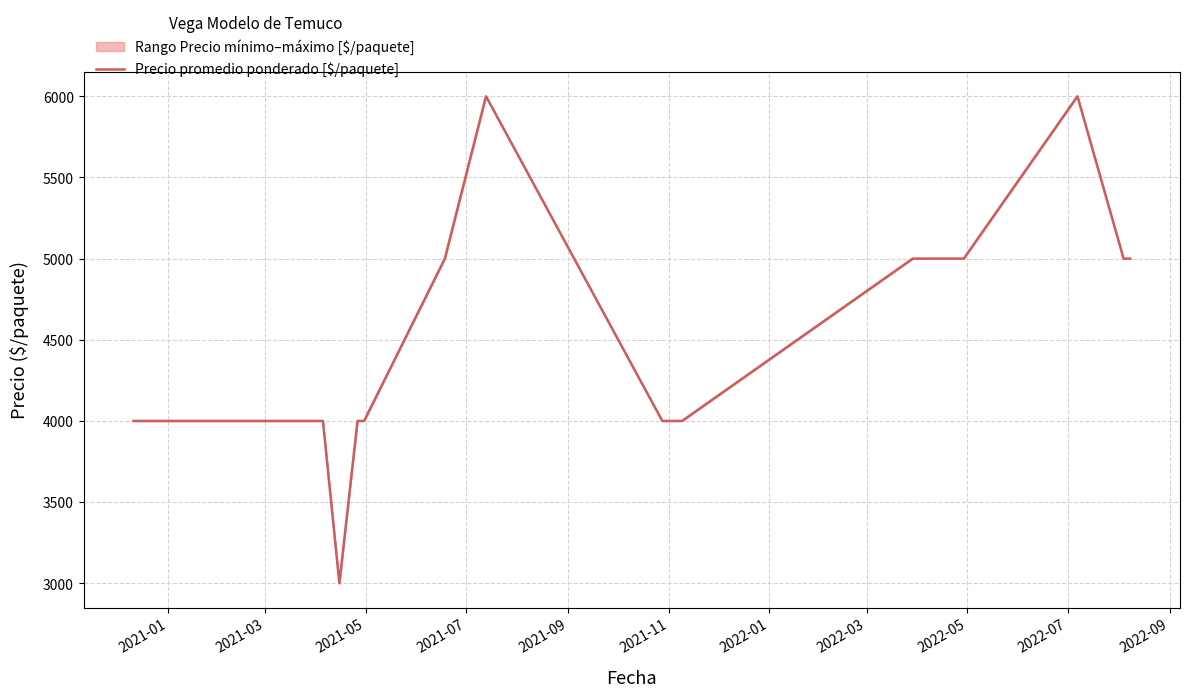

Count the number of values greater than 4000.

9